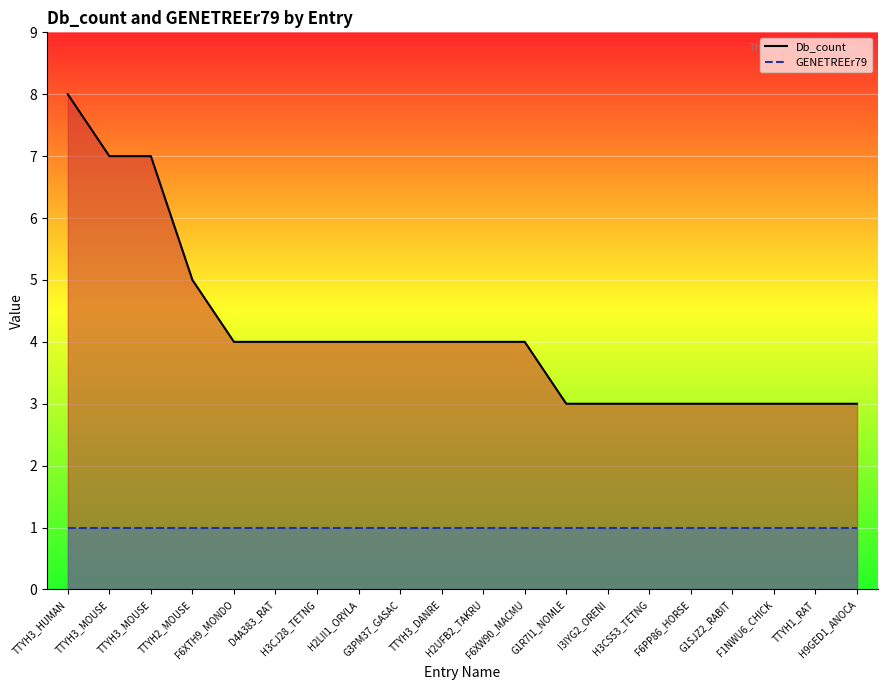

What is the label of the 14th point from the right?

H3CJ28_TETNG